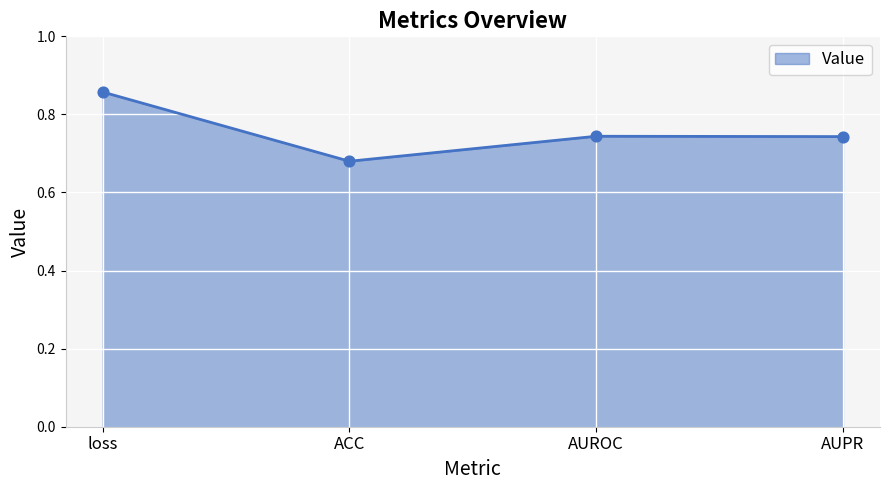

What is the change in value from loss to AUPR?

-0.1